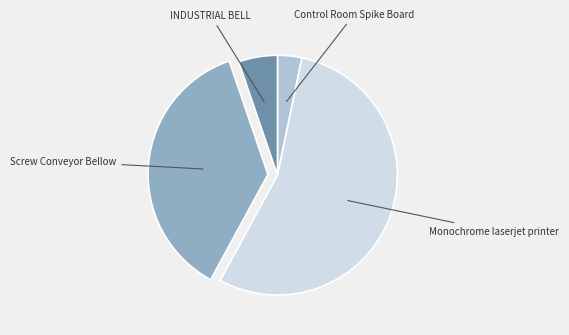

Is there any slice that represents more than half of the pie?

Yes